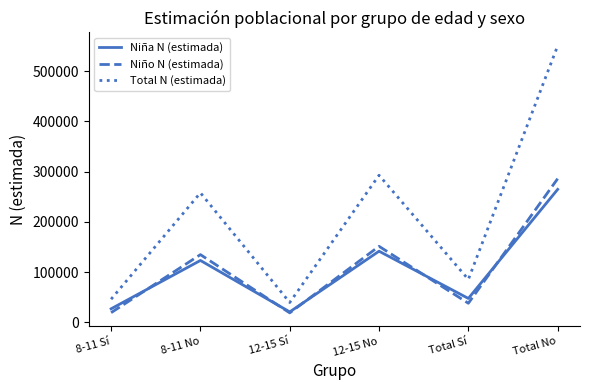

What position from the right is 12-15 Sí?

4